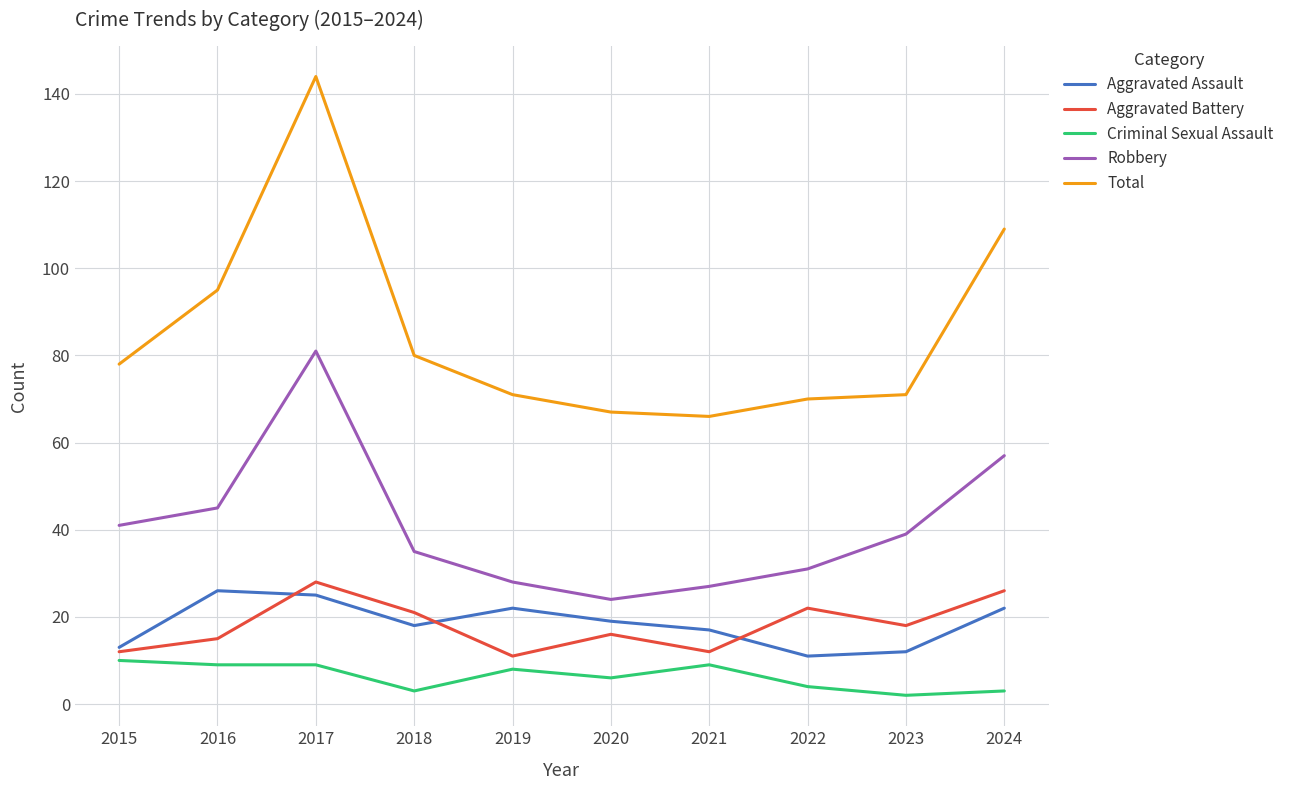

True or false: Total has a value of 116 at 2015.

False